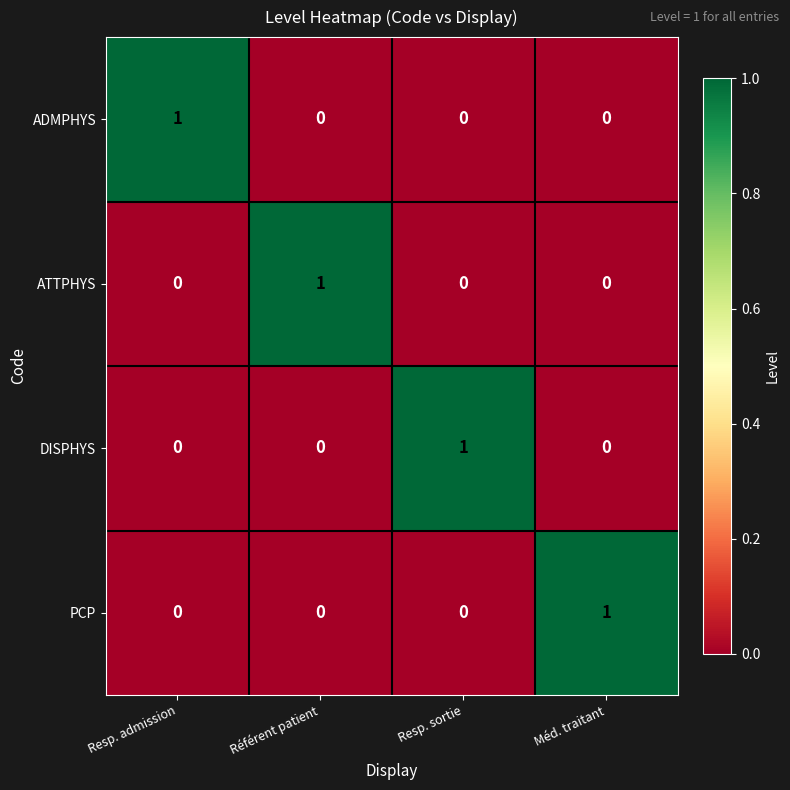

How many distinct data groups are displayed?

4